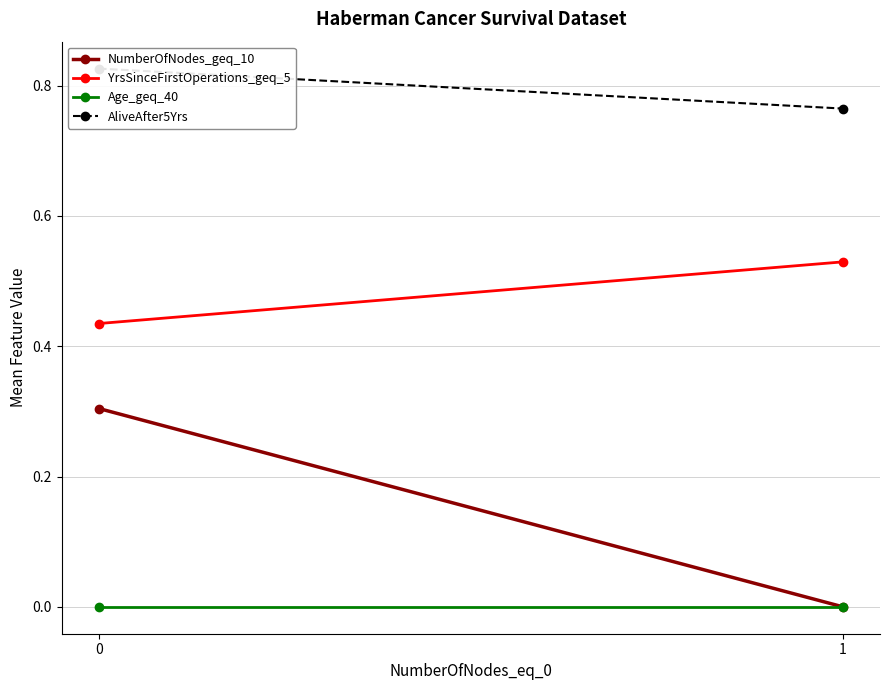

What is the difference between the AliveAfter5Yrs values at 1 and 0?

0.1